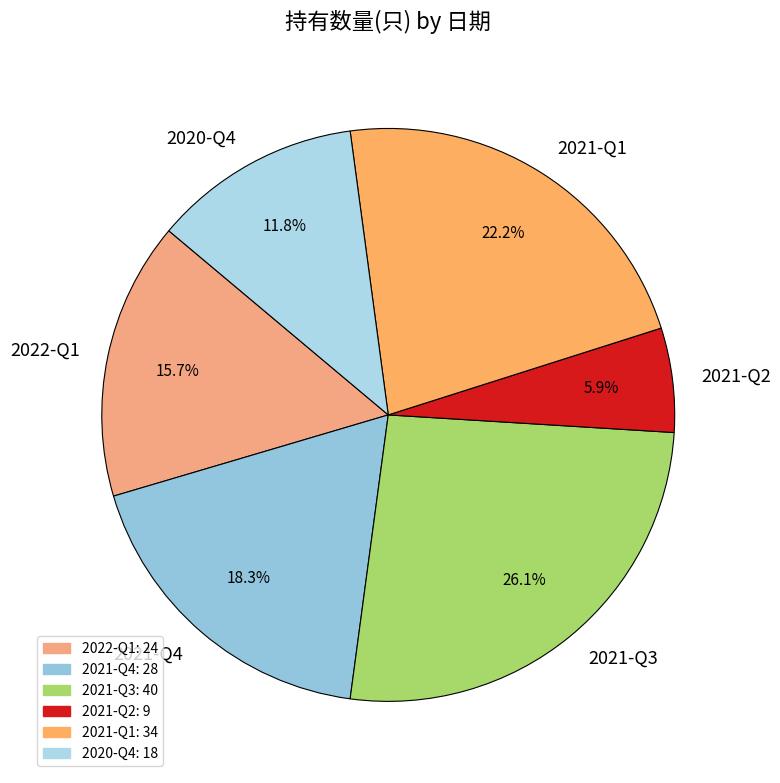

How many slices are in this pie chart?

6